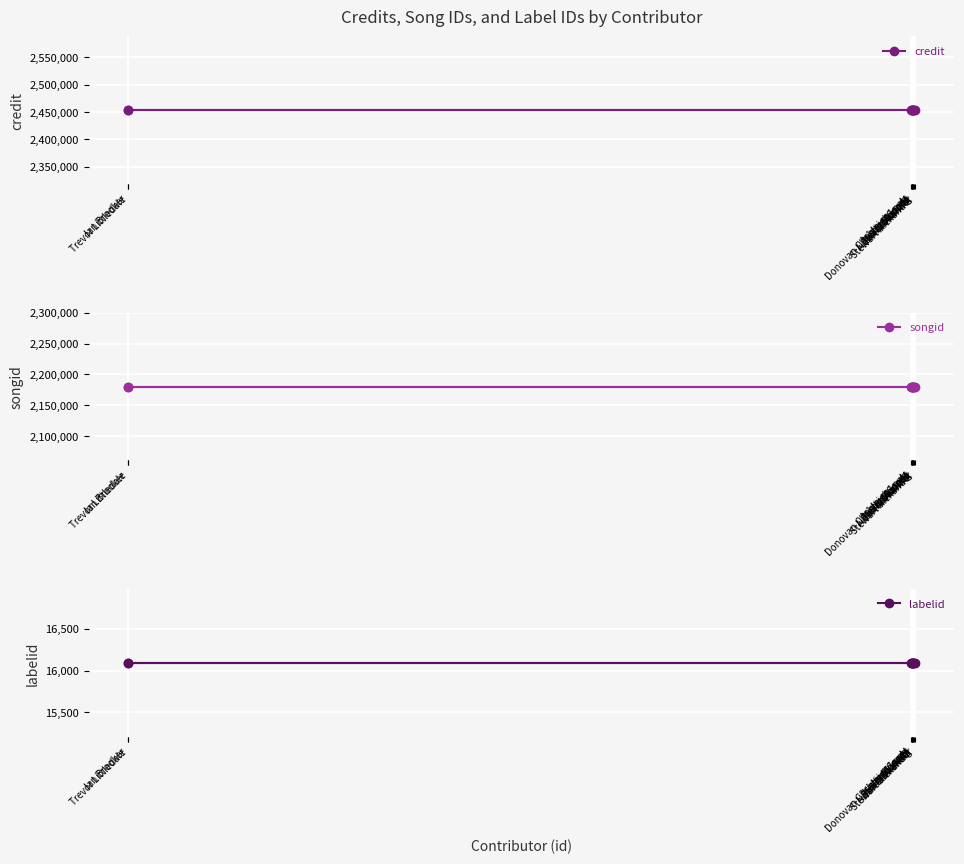

Which category has the highest value across all series?

Jim Groves